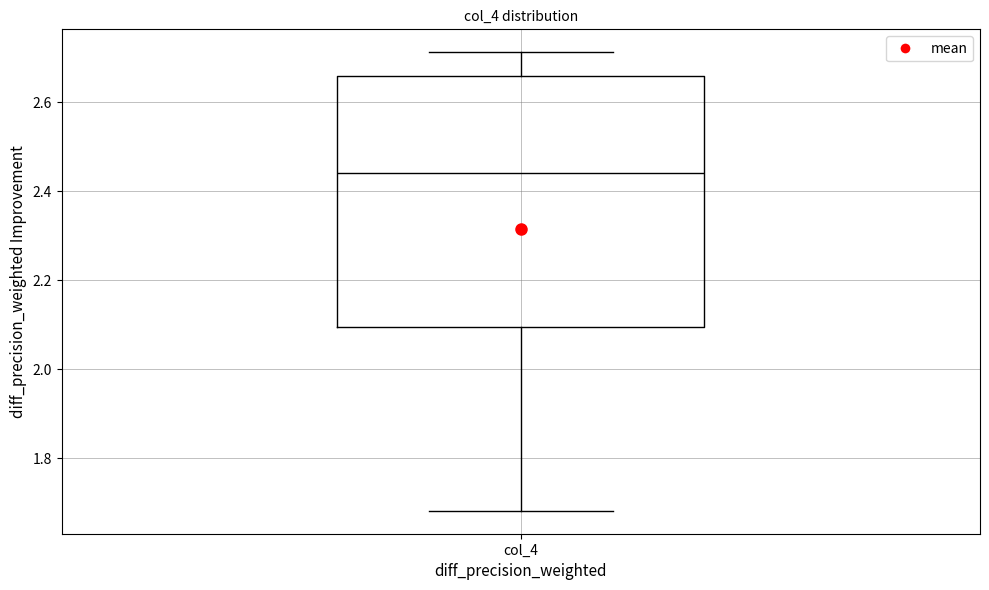

Read this box plot against the y-axis: the position of the median line, the range covered by the box, and the ends of both whiskers. The values are not printed on the chart, so give them approximately, as read against the axis.

median 2.44, box 2.10 to 2.66, whiskers 1.68 to 2.72